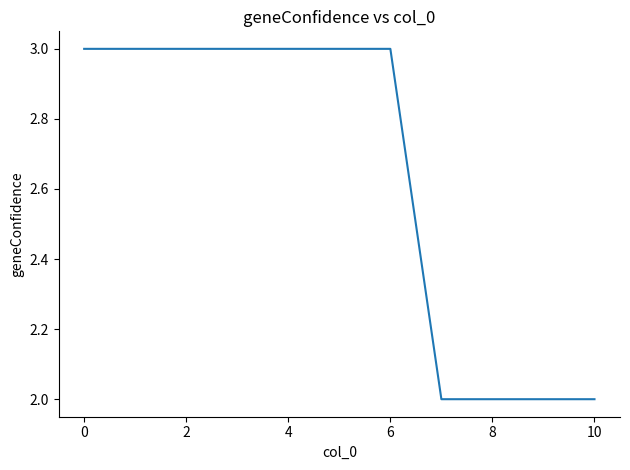

What is the difference between the maximum and minimum values?

1